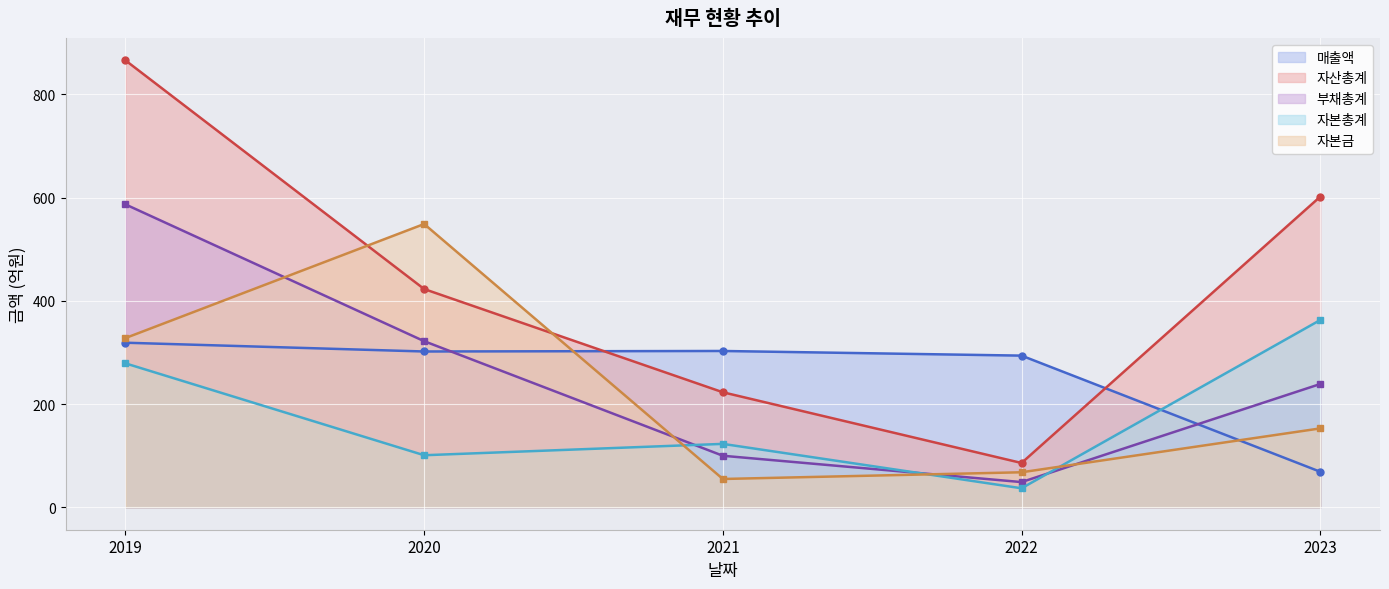

What is the greatest value displayed?

866